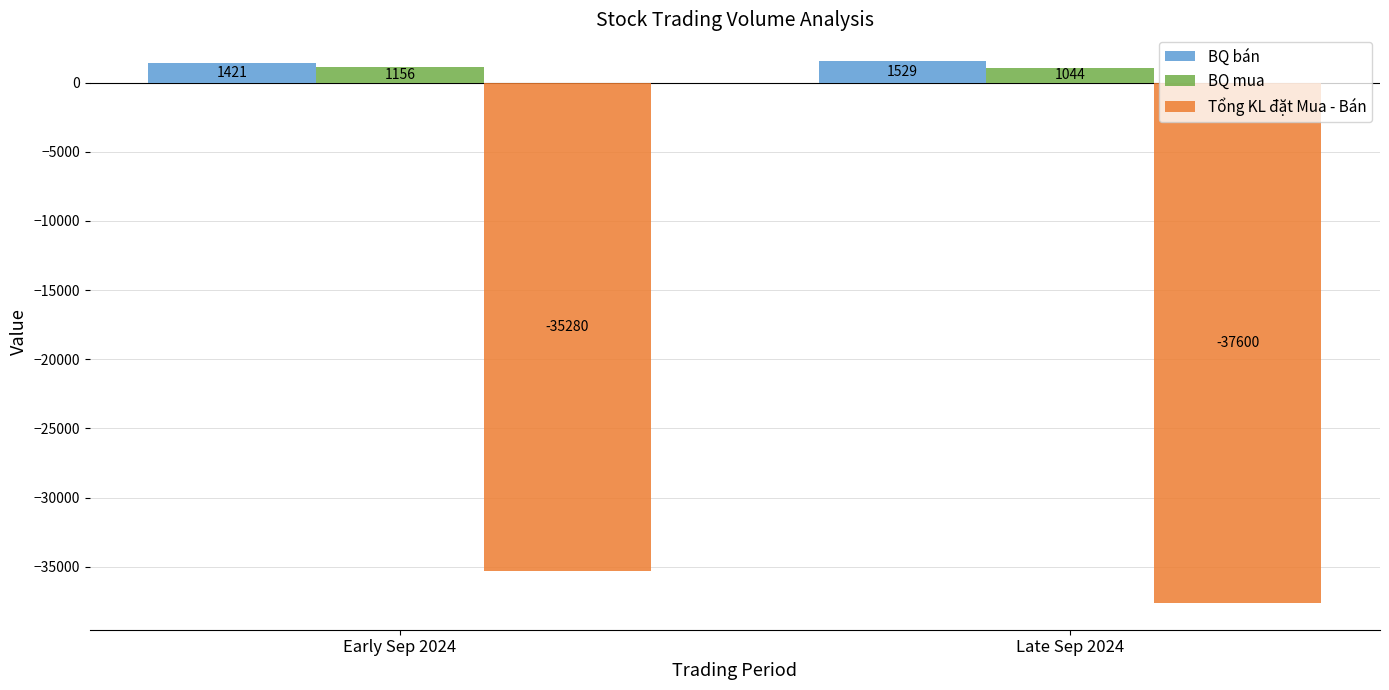

Rank the series by their maximum value, from highest to lowest.

BQ bán, BQ mua, Tổng KL đặt Mua - Bán